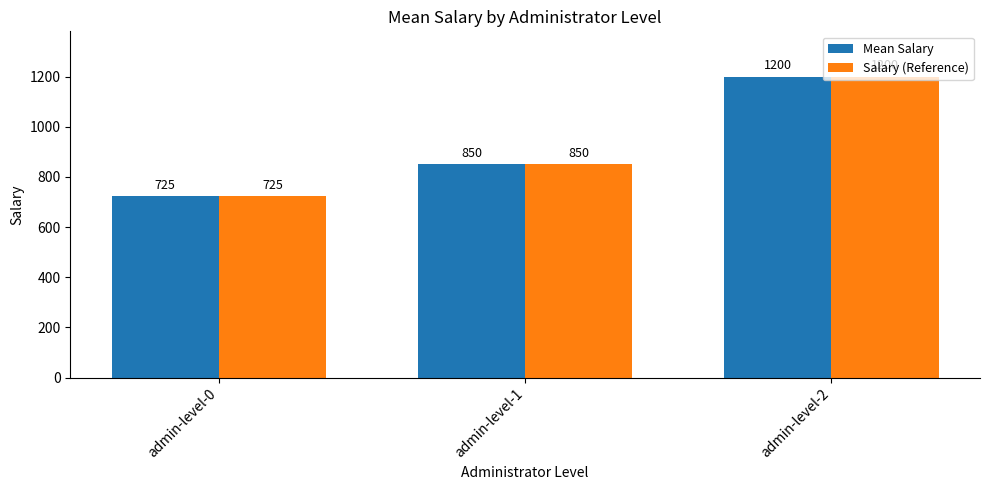

Which category has the lowest value across all series?

admin-level-0